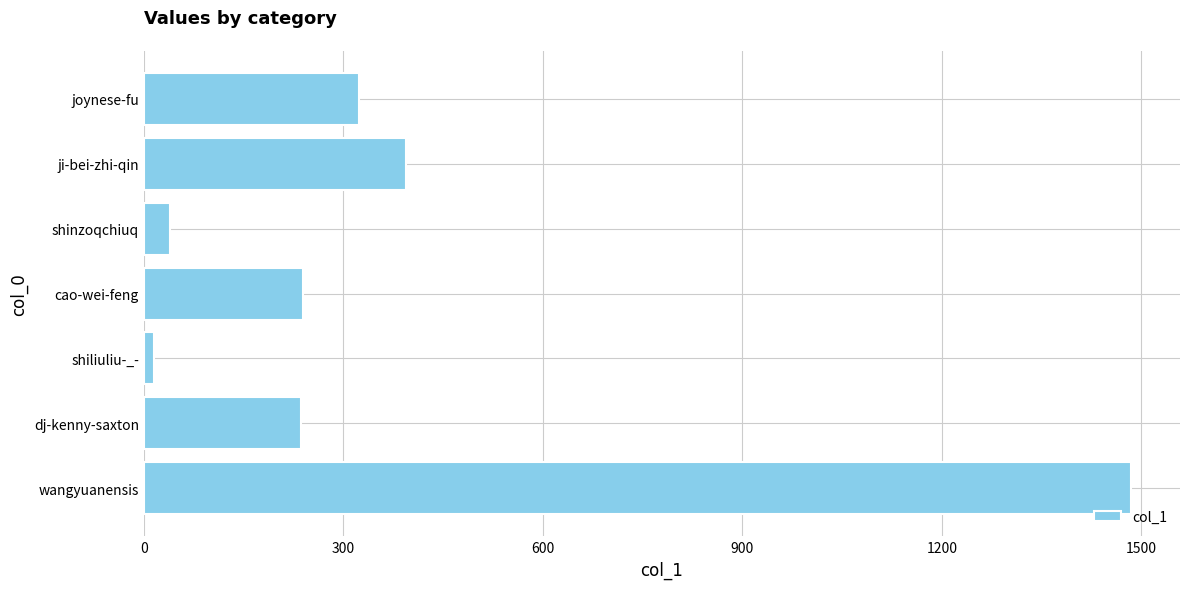

What is the label of the 3rd bar from the top?

shinzoqchiuq